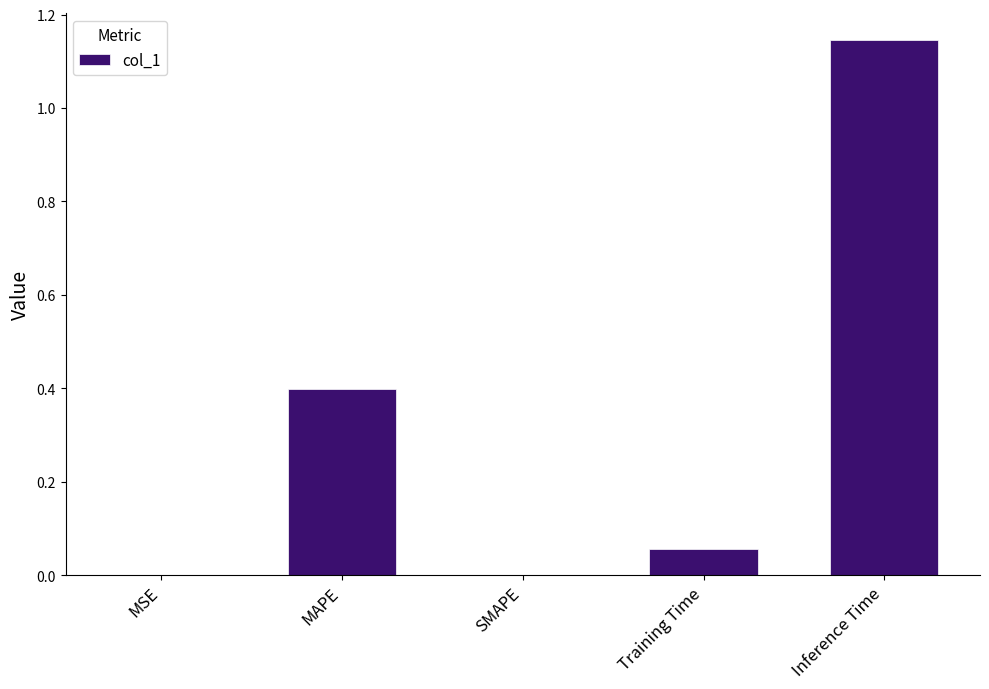

Which label corresponds to the largest value in the chart?

Inference Time